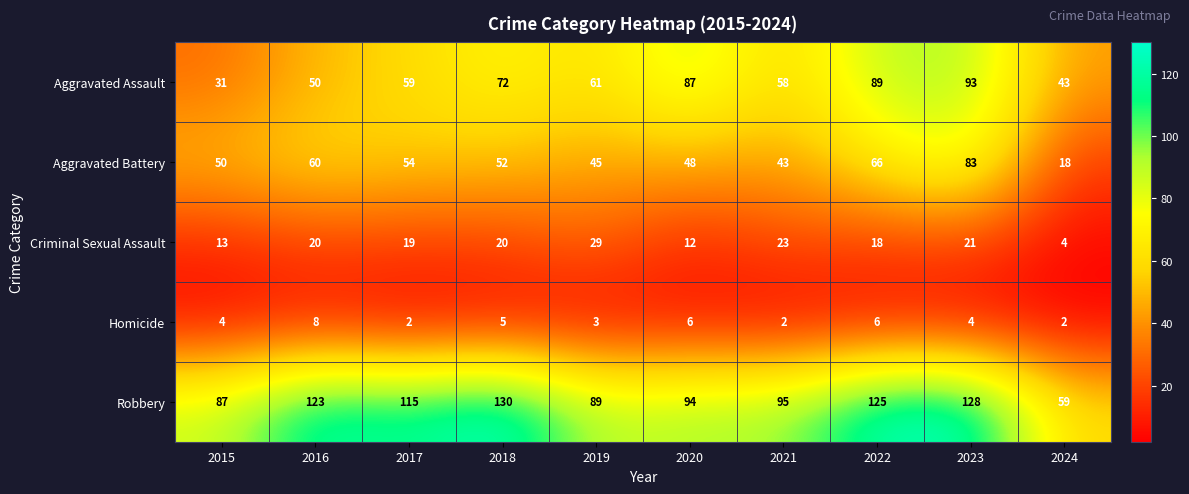

How many categories are shown in the chart?

10